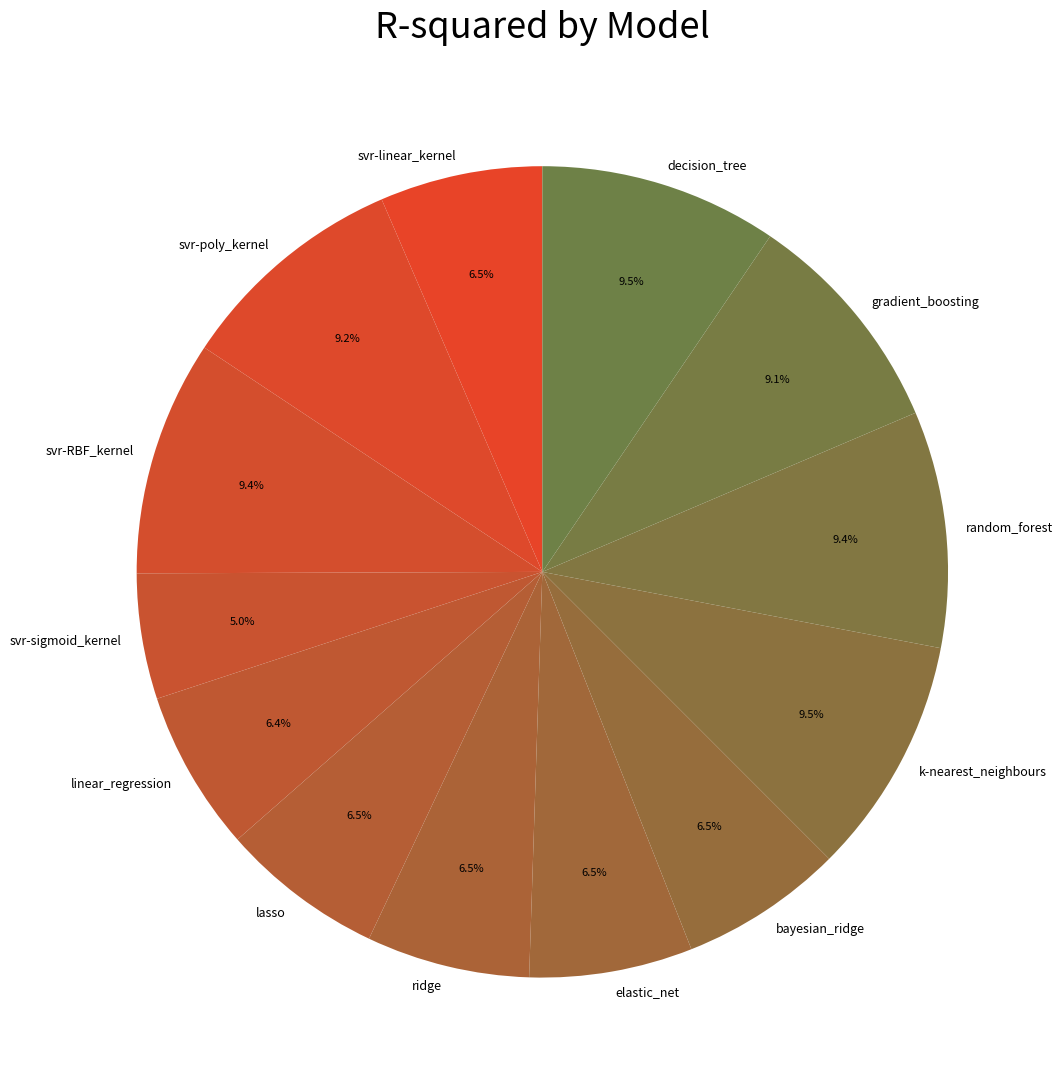

Which has a higher value, k-nearest_neighbours or ridge?

k-nearest_neighbours